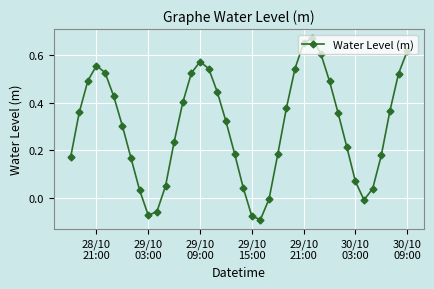

What is the difference between the maximum and minimum values?

0.8